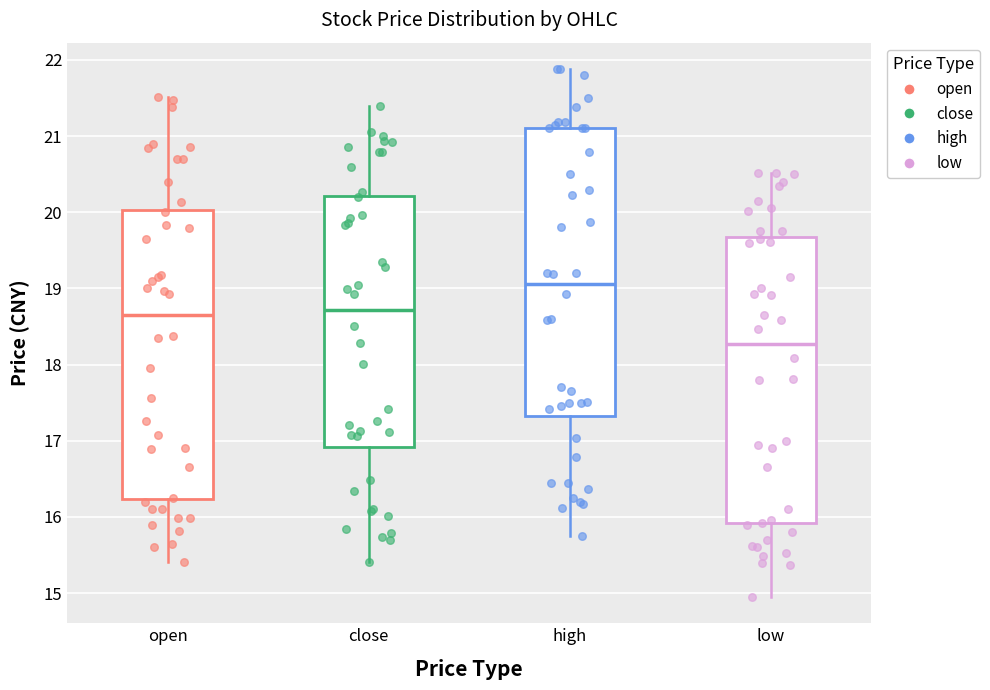

Where does the median line of the box for close sit on the y-axis? The values are not printed on the chart, so give them approximately, as read against the axis.

18.7